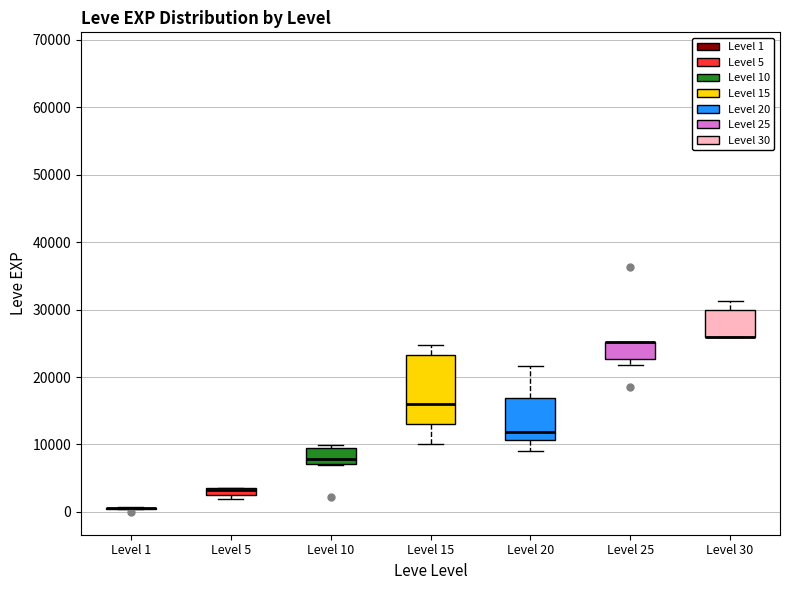

Which box is the tallest, from its lower edge to its upper edge?

Level 15